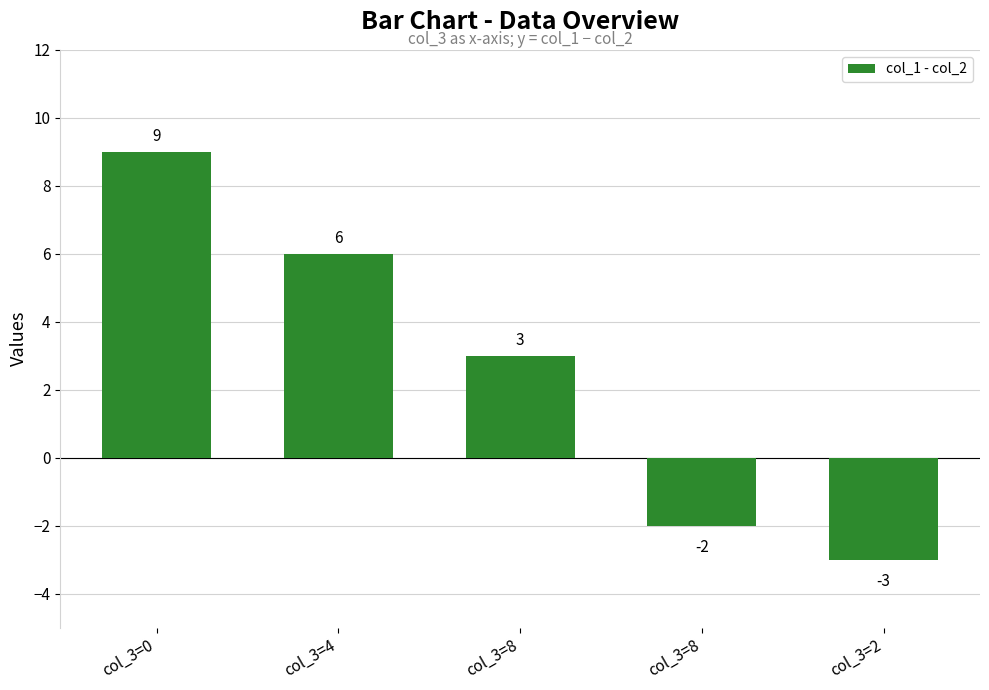

How many bars are there in total?

5